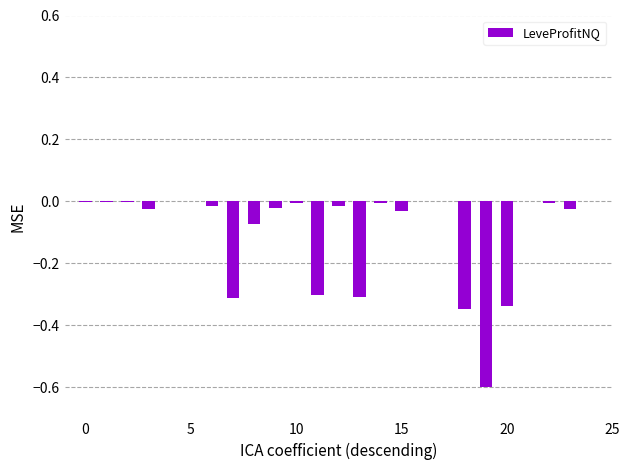

What is the sum of all values?

-2.4